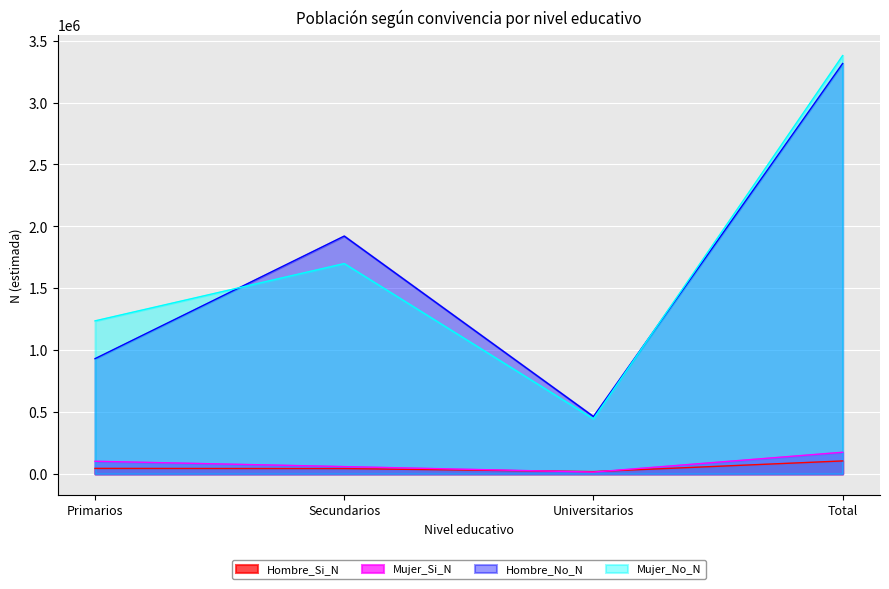

How many interior local valleys does the Mujer_No_N series have?

1